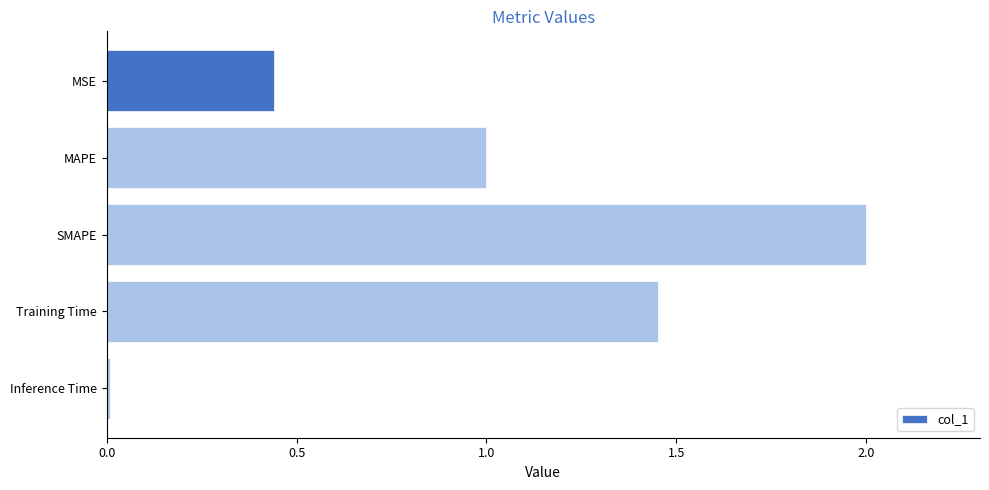

Rank the categories by value from lowest to highest.

Inference Time, MSE, MAPE, Training Time, SMAPE